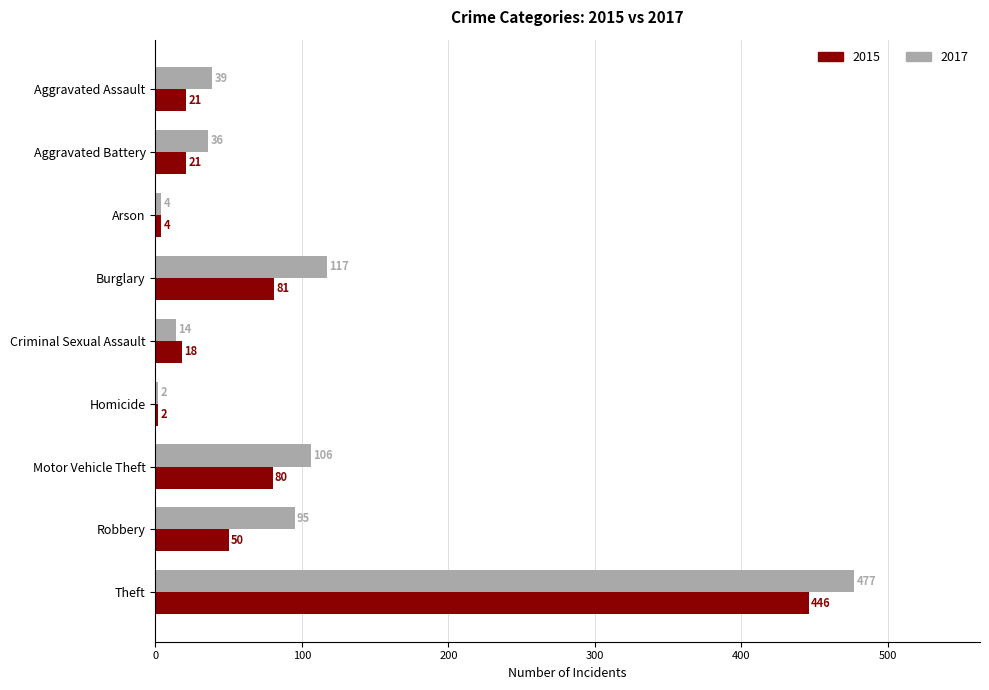

The value of 2015 at Arson is 4. True or false?

True